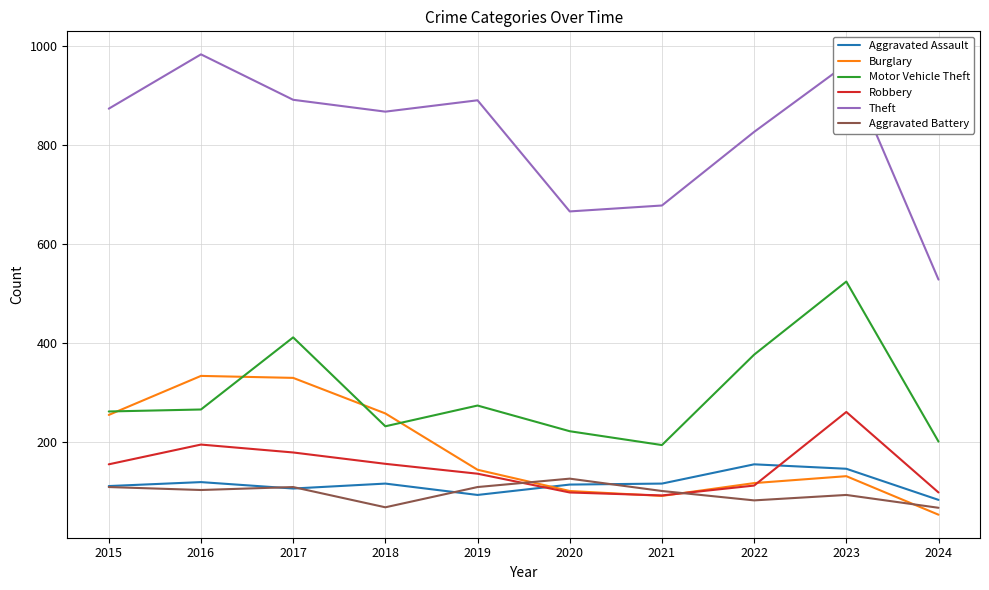

What is the minimum value shown in the chart?

52